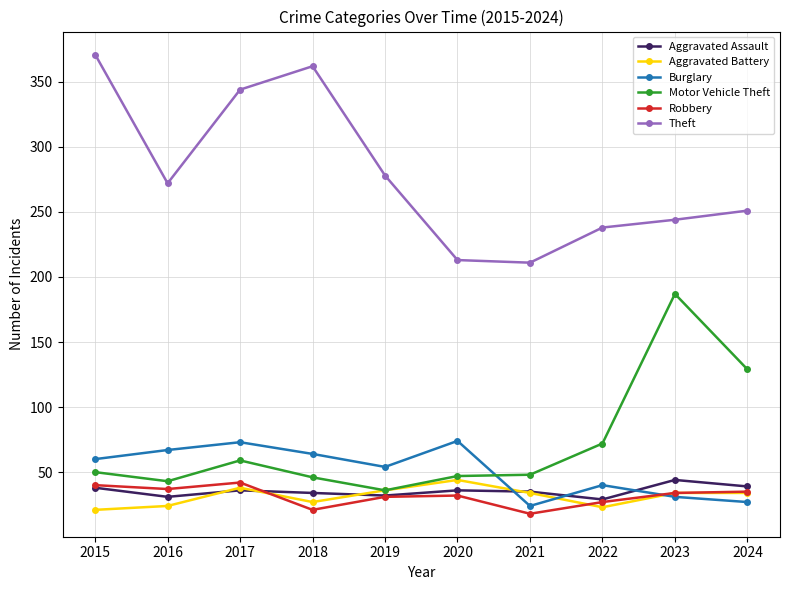

Where is the first local maximum for Motor Vehicle Theft?

2017